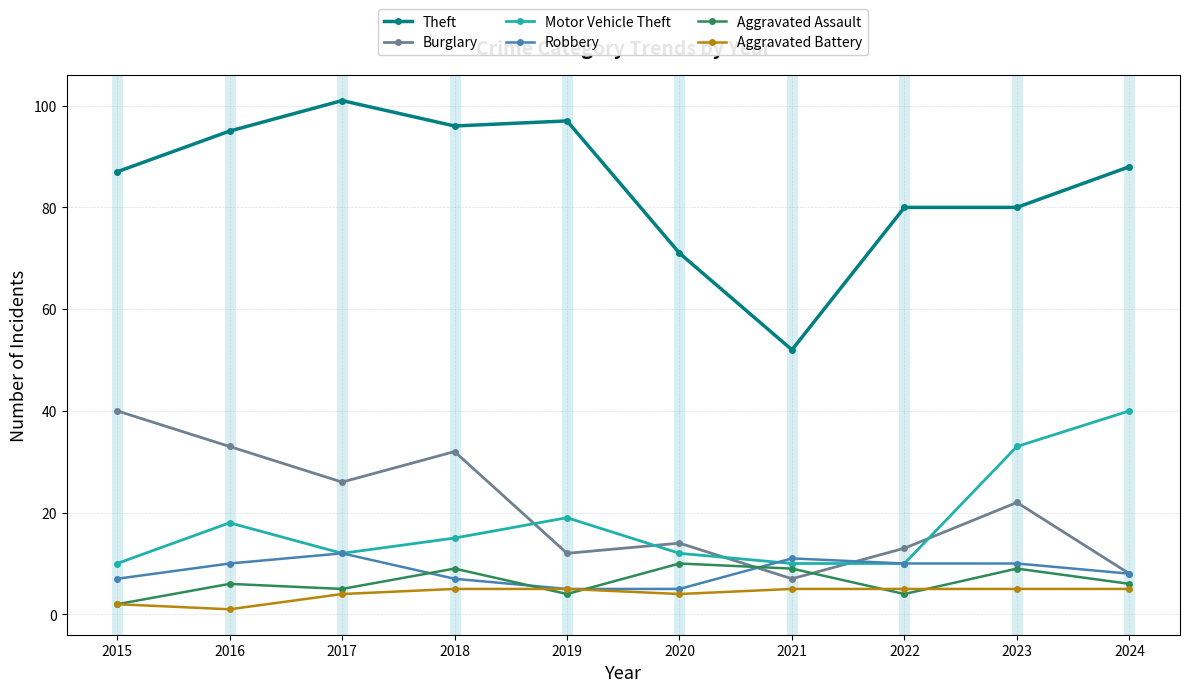

True or false: Aggravated Battery and Motor Vehicle Theft cross at least once.

False